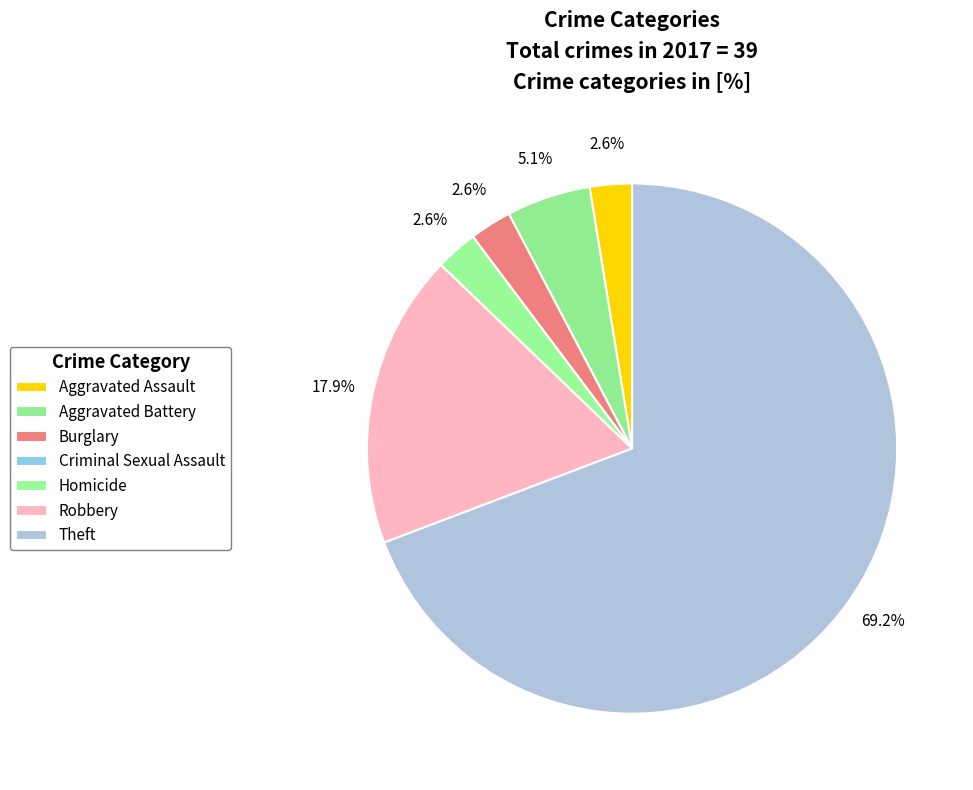

Which slice is the smallest?

Criminal Sexual Assault